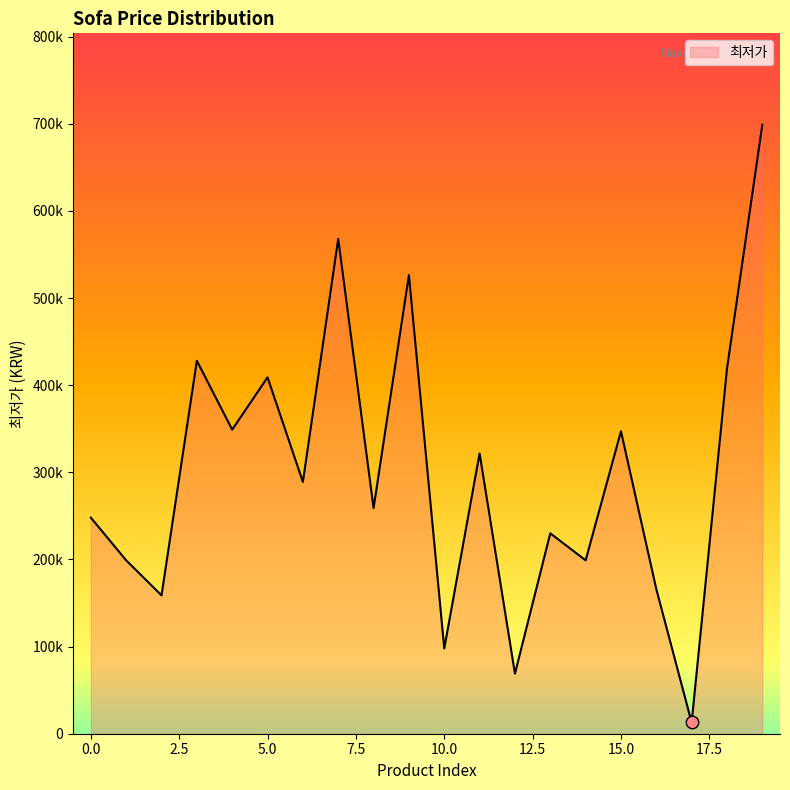

Is this an area chart (filled region under the line)?

Yes